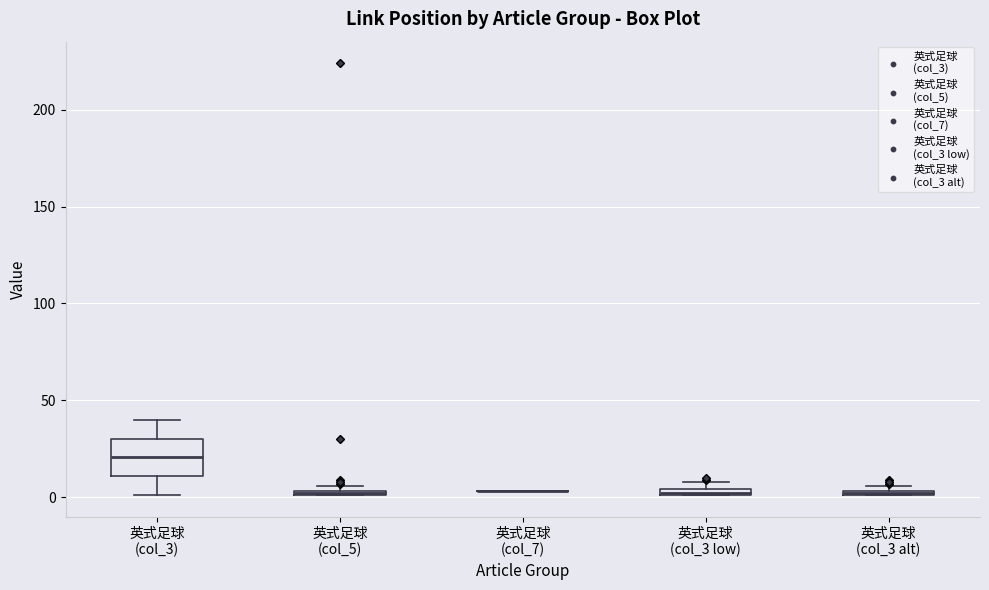

Comparing the boxes themselves (not the whiskers), which one is the tallest?

英式足球 (col_3)